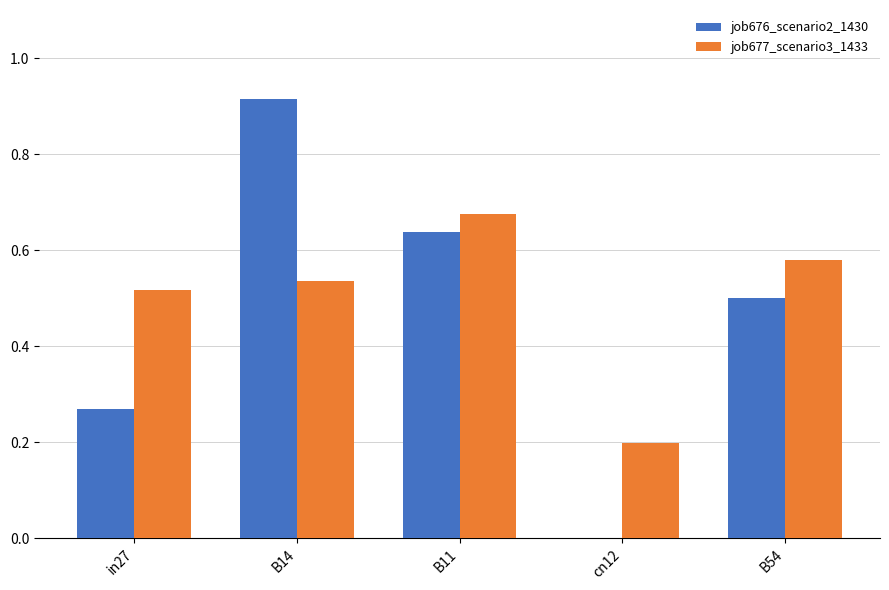

Is the value of job676_scenario2_1430 at B11 greater than the value of job677_scenario3_1433 at B14?

Yes